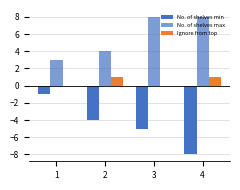

At which category is the sum across all series the highest?

3